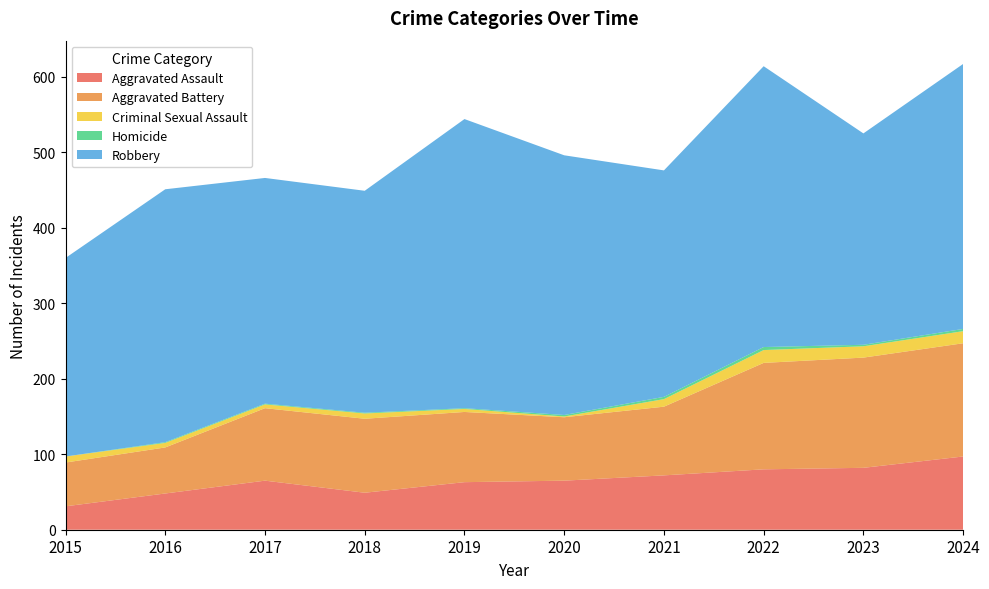

Reading left to right, extract all data points from this chart.

Aggravated Assault: 2015=31	2016=48	2017=65	2018=49	2019=63	2020=65	2021=72	2022=80	2023=82	2024=97
Aggravated Battery: 2015=58	2016=61	2017=96	2018=98	2019=93	2020=84	2021=91	2022=141	2023=146	2024=150
Criminal Sexual Assault: 2015=8	2016=6	2017=5	2018=7	2019=4	2020=1	2021=10	2022=17	2023=15	2024=16
Homicide: 2015=0	2016=1	2017=1	2018=1	2019=1	2020=2	2021=3	2022=4	2023=2	2024=3
Robbery: 2015=263	2016=335	2017=299	2018=294	2019=383	2020=344	2021=300	2022=372	2023=280	2024=351